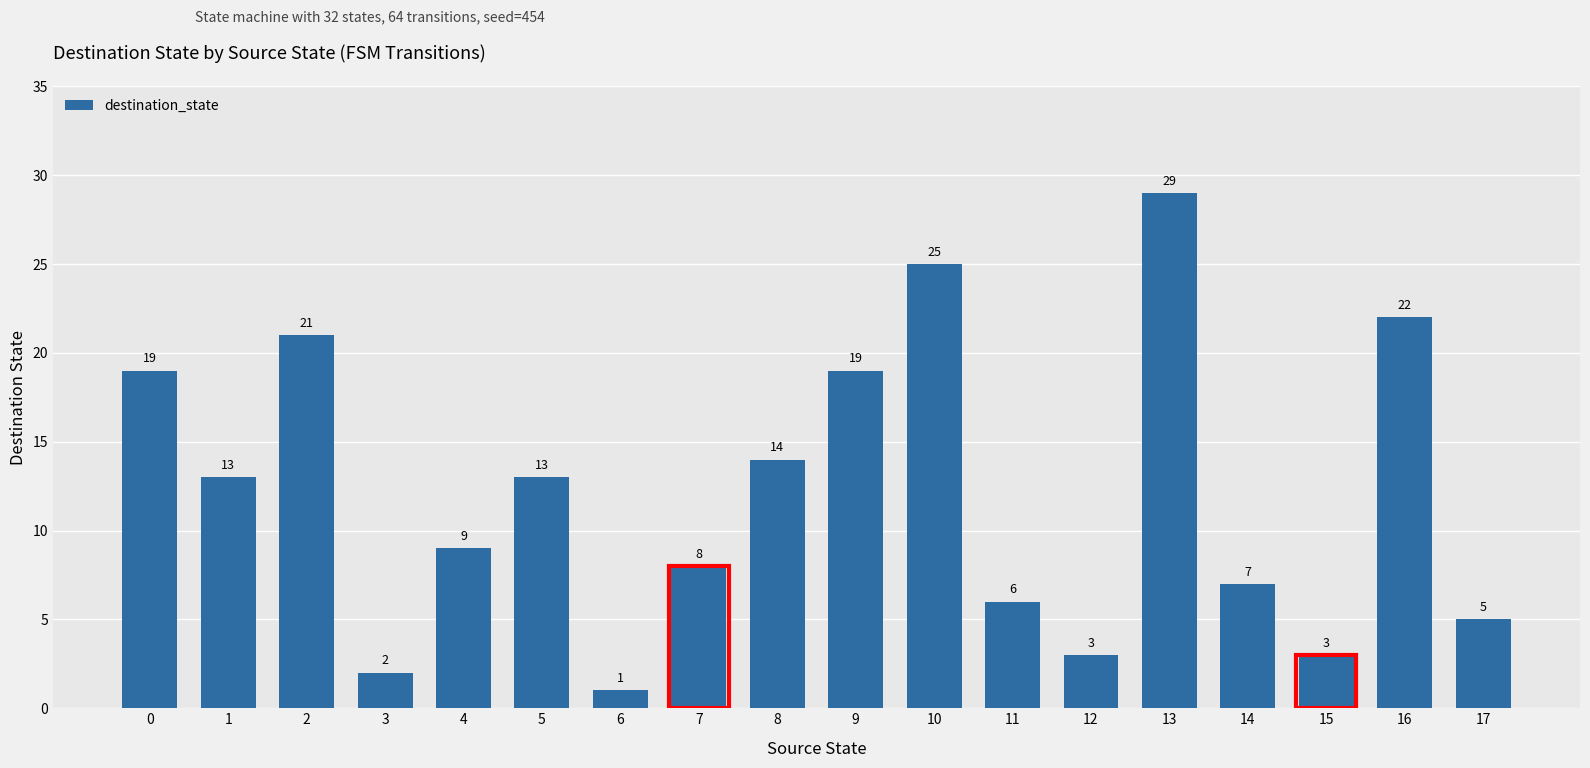

What is the smallest value displayed?

1